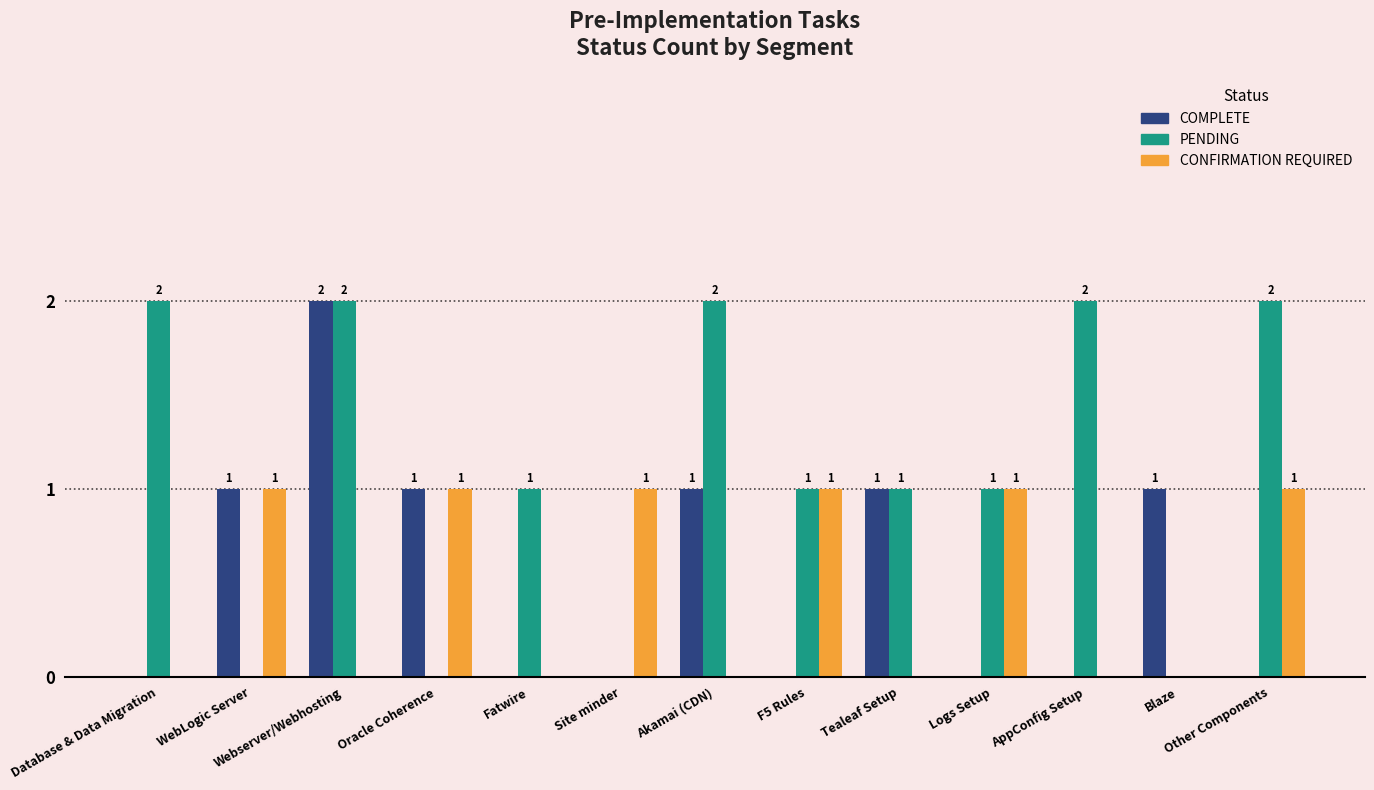

Reading right to left, list all the values displayed in this chart.

COMPLETE: 0	1	0	0	1	0	1	0	0	1	2	1	0
PENDING: 2	0	2	1	1	1	2	0	1	0	2	0	2
CONFIRMATION REQUIRED: 1	0	0	1	0	1	0	1	0	1	0	1	0